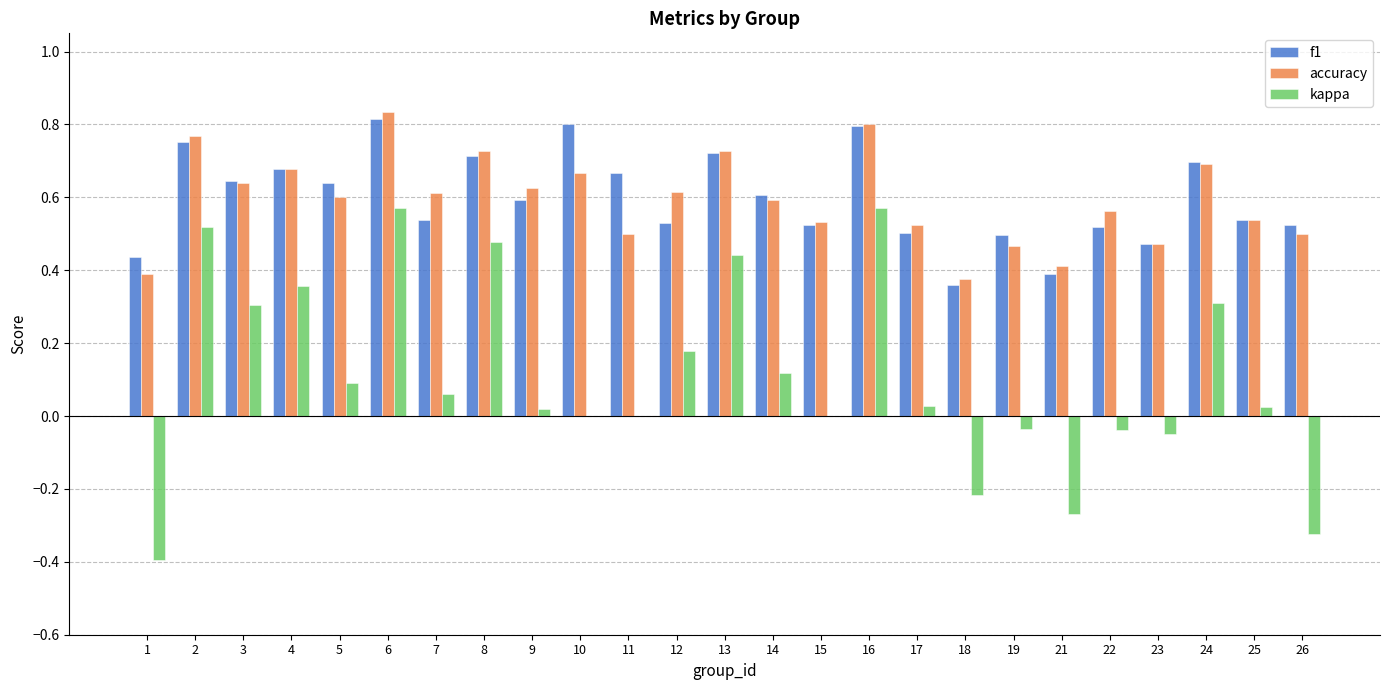

Is the value of kappa at 14 greater than the value of accuracy at 14?

No